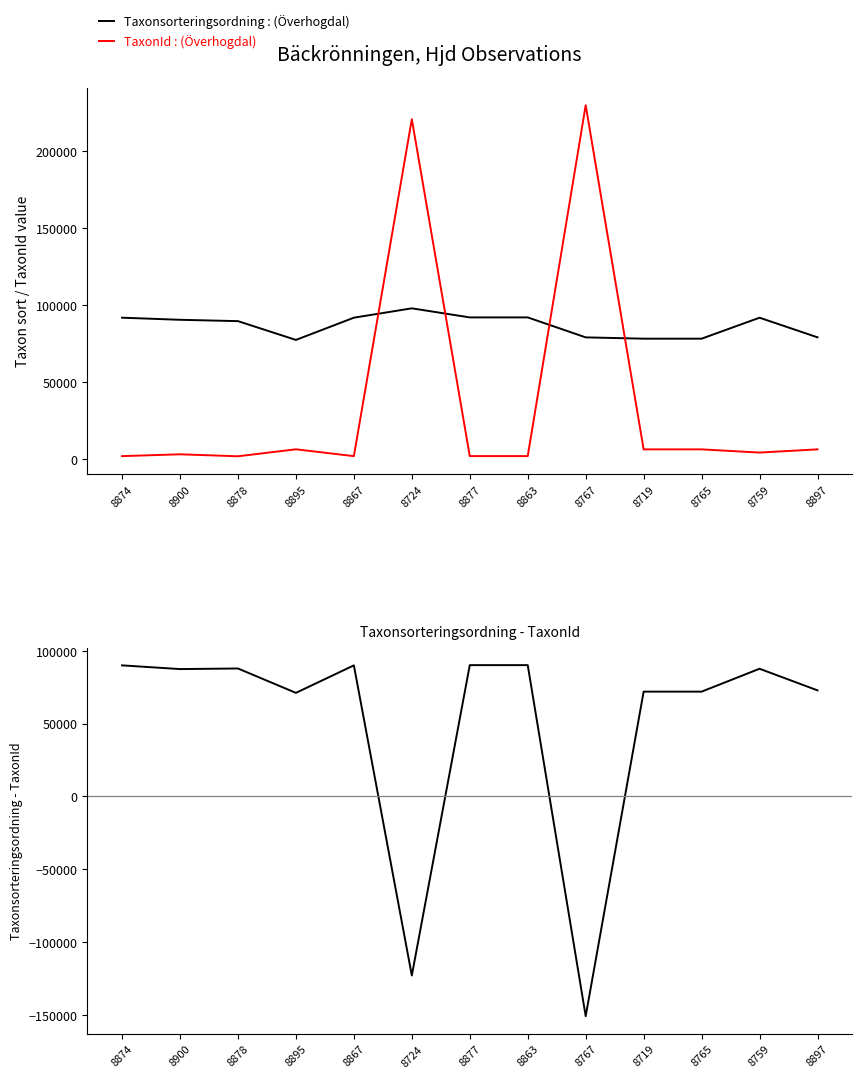

Which series changed the most between 8895 and 8765?

Taxonsorteringsordning - TaxonId